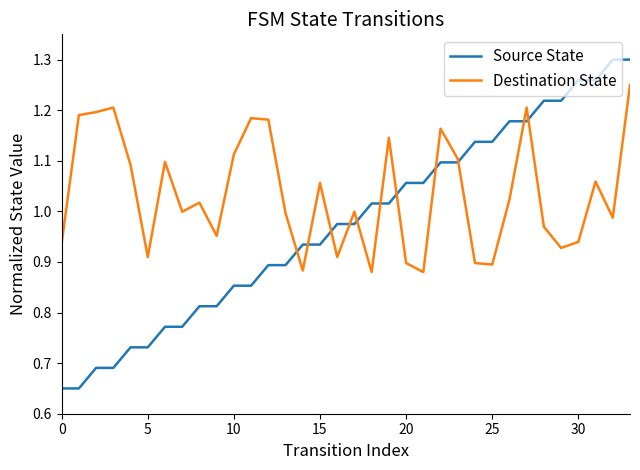

Which series has the largest total across all categories?

Destination State